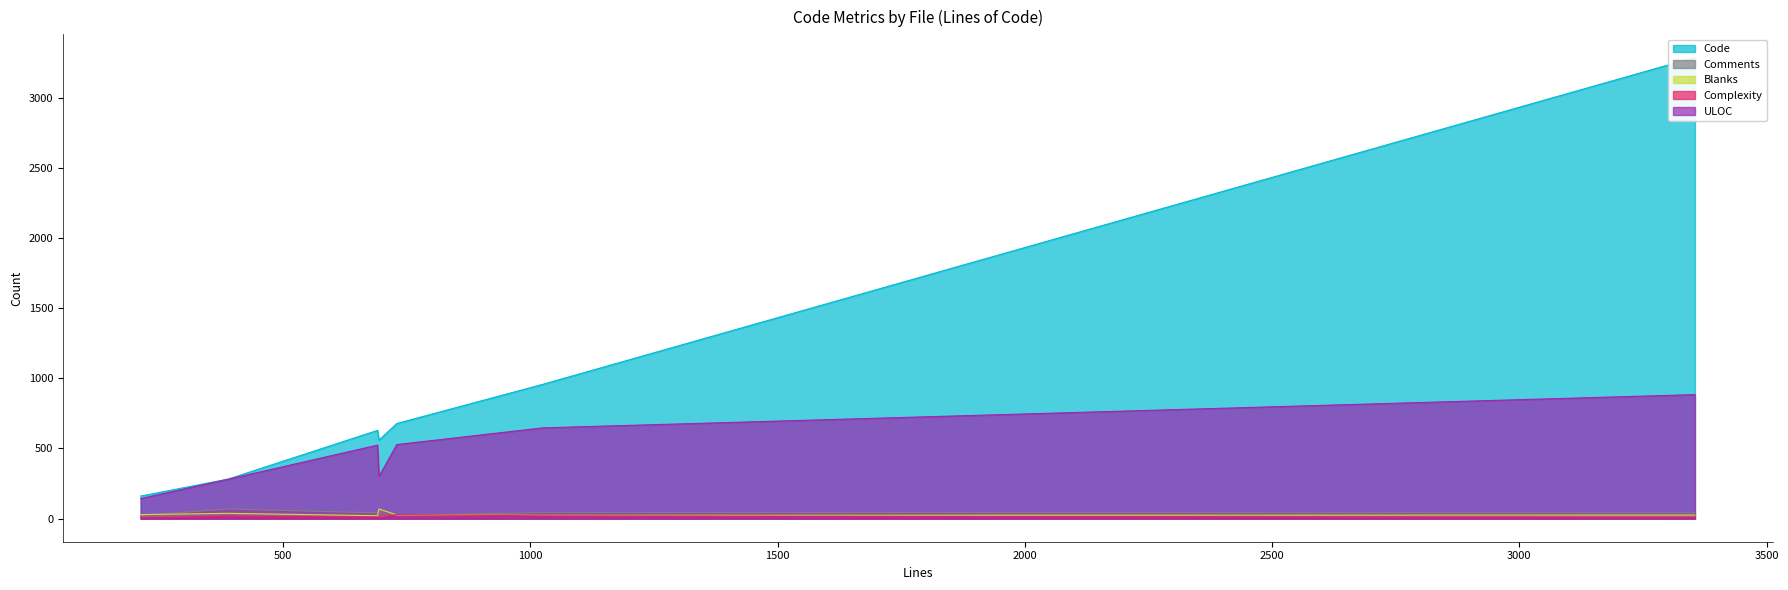

What is the difference between the maximum and minimum values in the ULOC series?

741